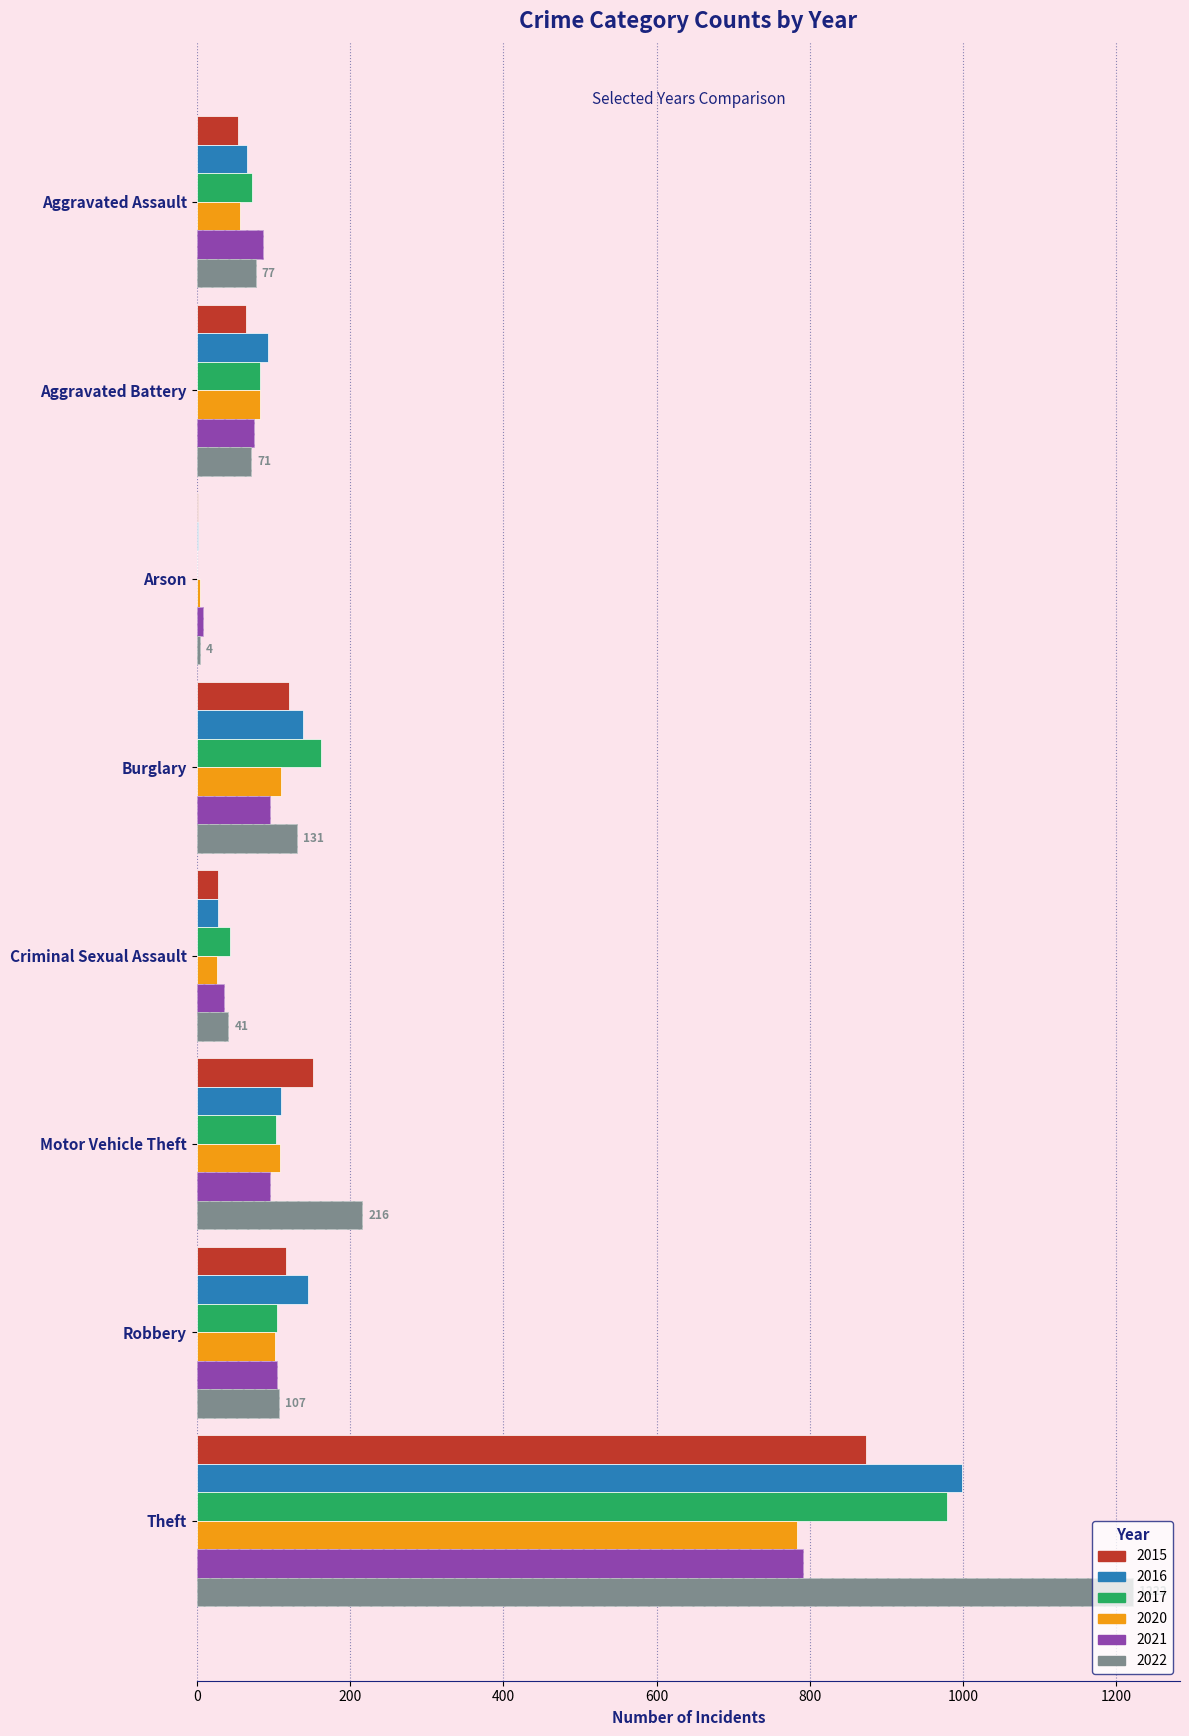

Which has a higher value, Criminal Sexual Assault or Aggravated Battery?

Aggravated Battery